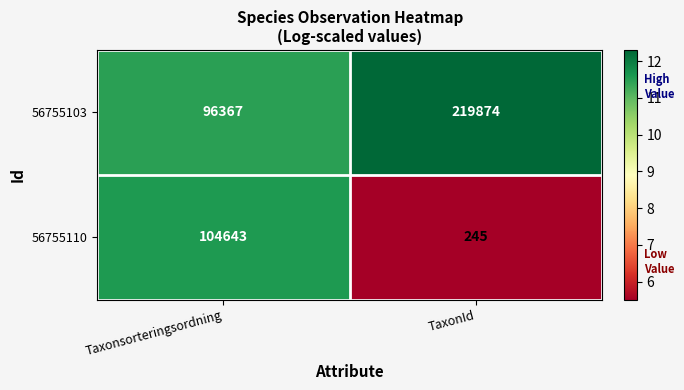

At which category does the chart reach its minimum across all series?

TaxonId